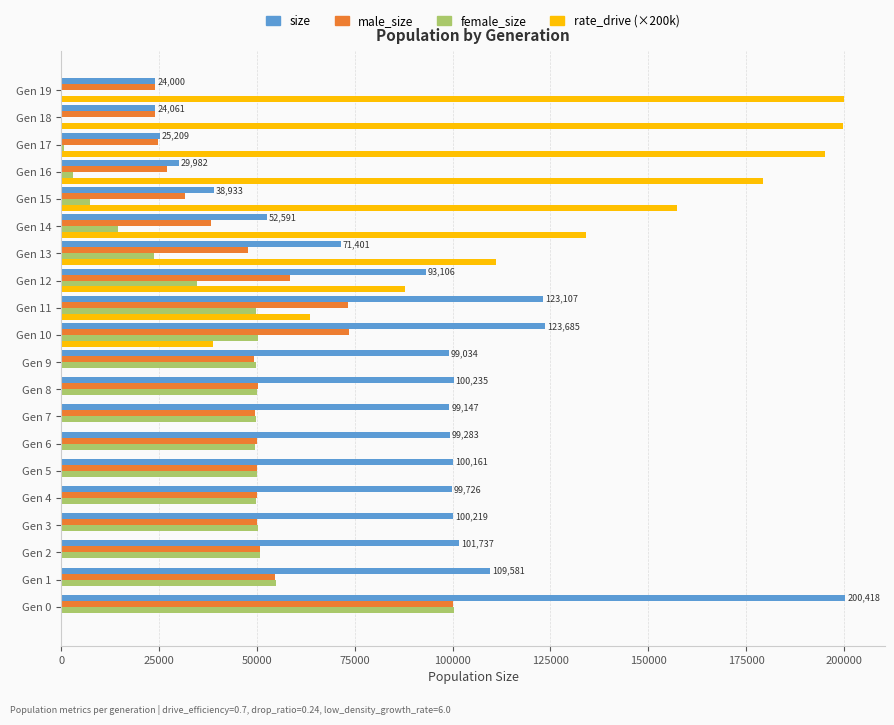

At which category is the sum across all series the highest?

Gen 0